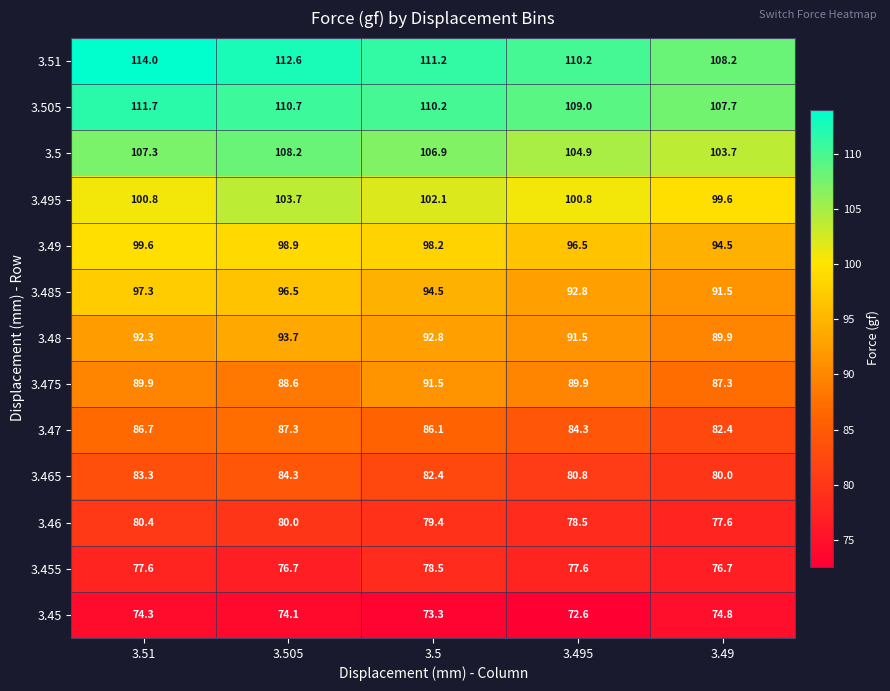

How many values in the 3.46 series are below 79?

2